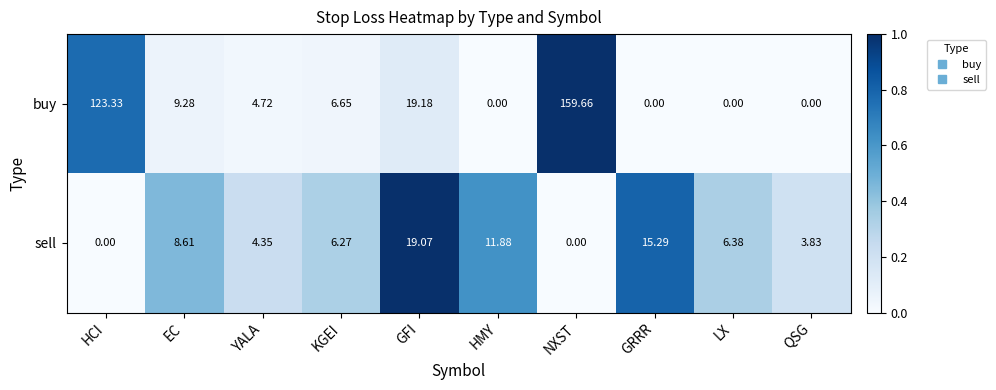

Is the value of buy at LX greater than the value of sell at GFI?

No